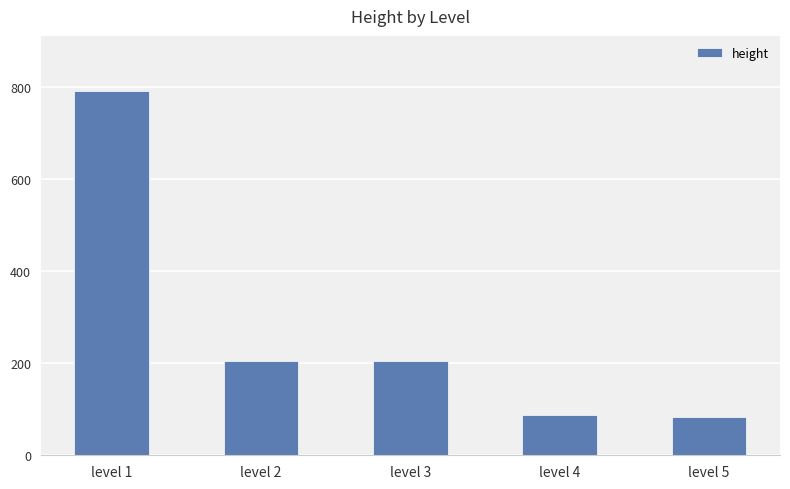

What is the value of the 5th bar from the left?

83